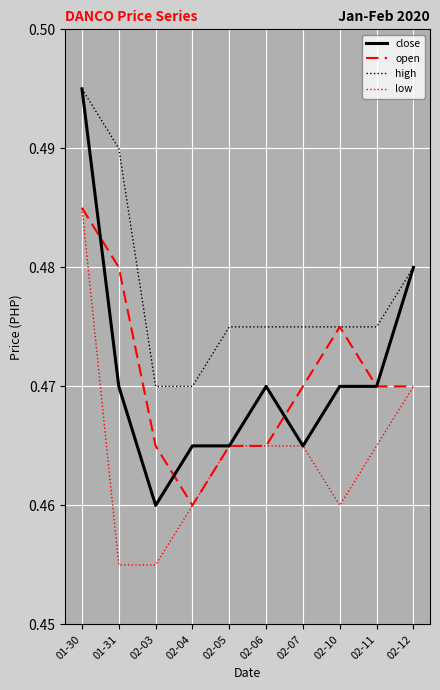

True or false: low and high cross at least once.

False